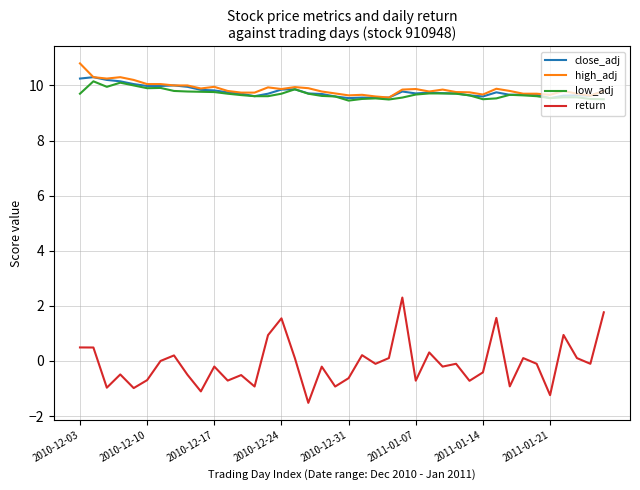

What is the maximum value shown in the chart?

10.8